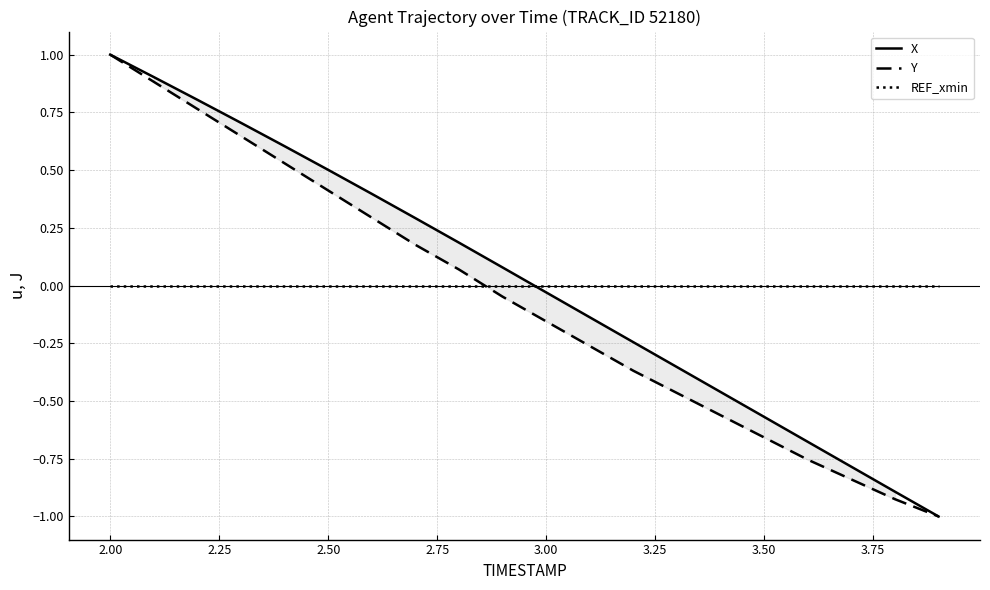

What is the maximum value for X?

1.0